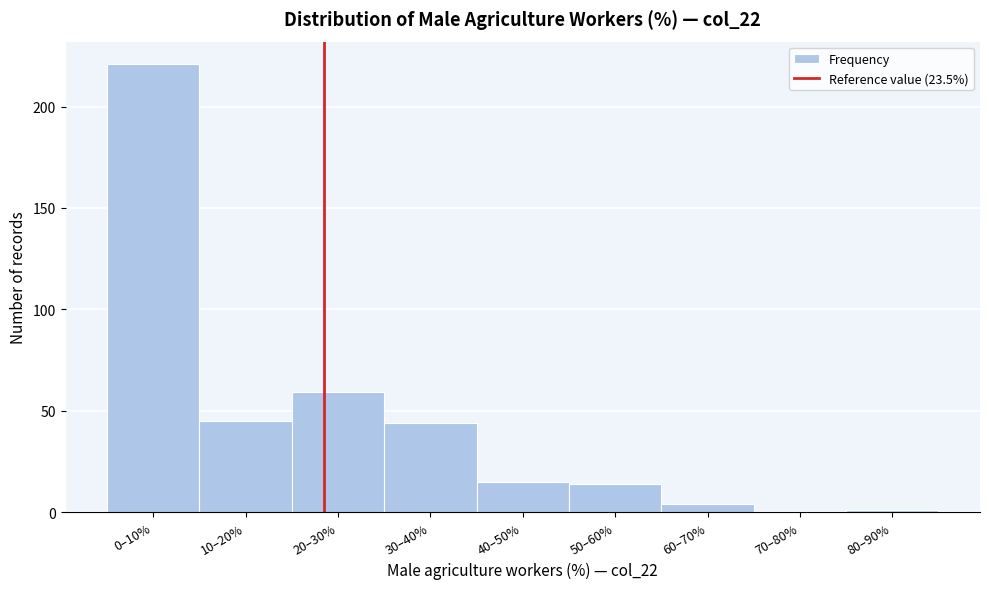

Reading left to right, what are all the values shown in this chart?

0–10%=221	10–20%=45	20–30%=59	30–40%=44	40–50%=15	50–60%=14	60–70%=4	70–80%=0	80–90%=1